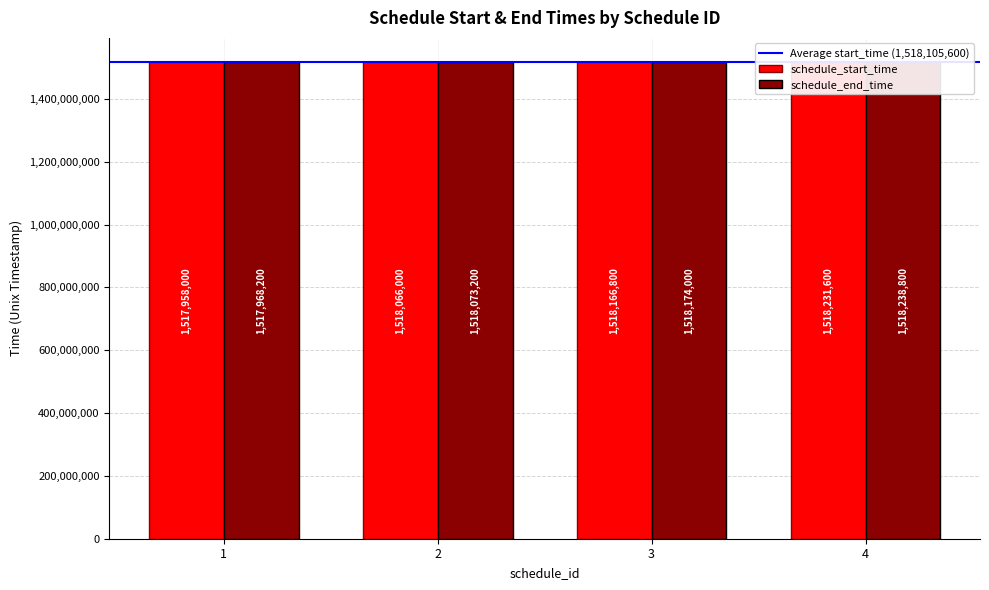

What is the minimum value shown in the chart?

1517958000